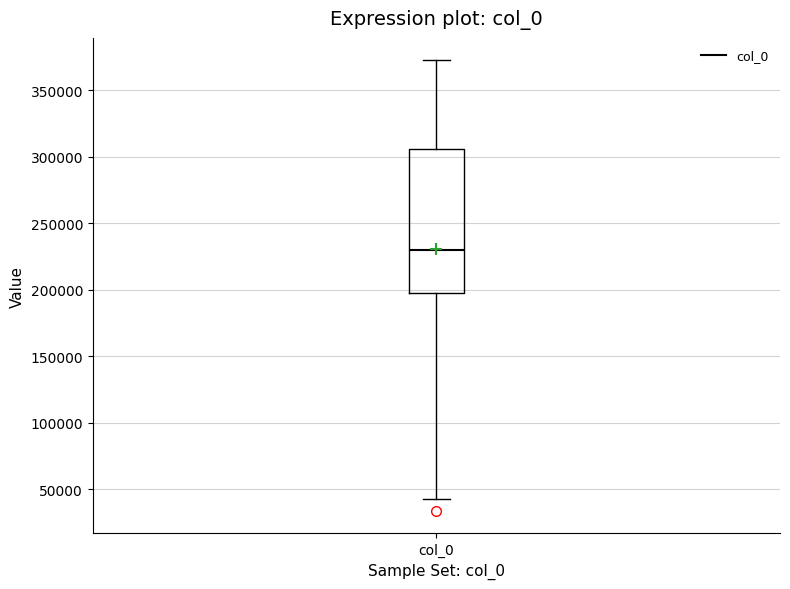

Where does the lower whisker of the box for col_0 end on the y-axis? The values are not printed on the chart, so give them approximately, as read against the axis.

45000